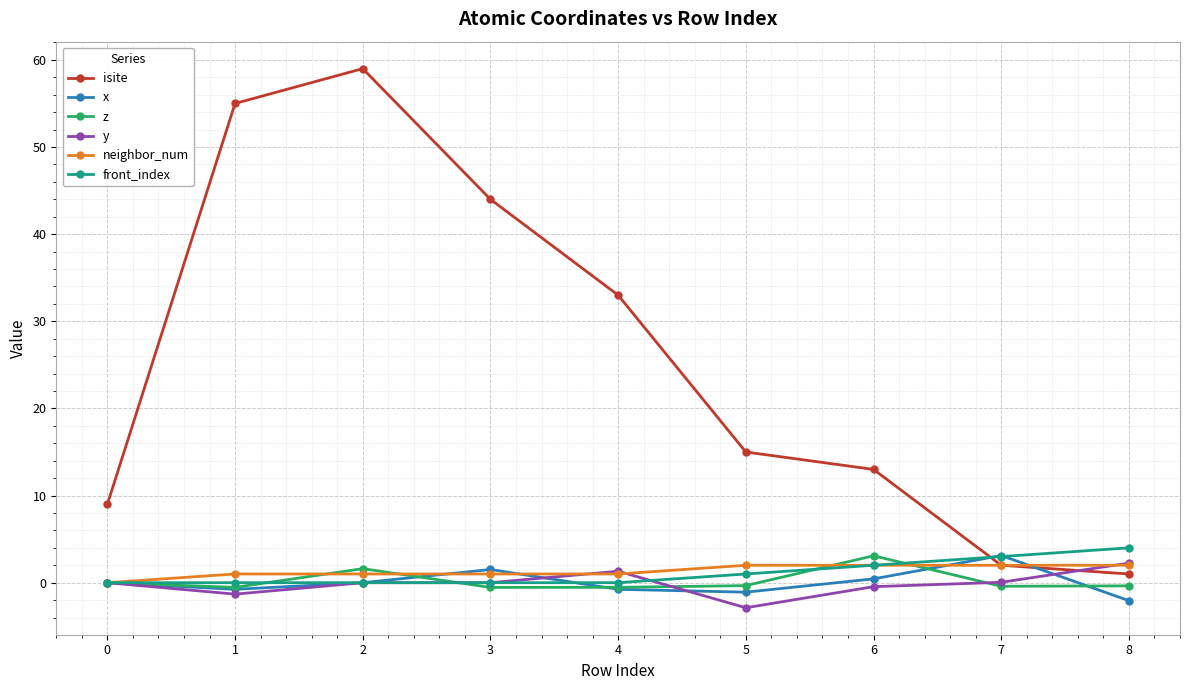

What is the highest value of the z series?

3.1